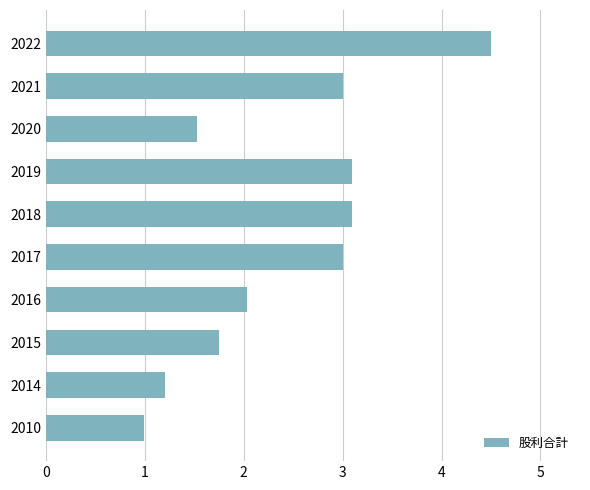

How many data points are less than 3?

5